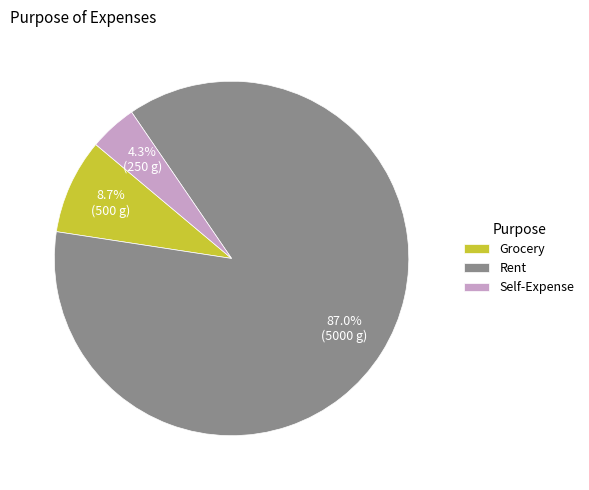

What is the ratio of the value at Rent to the value at Grocery?

10.0